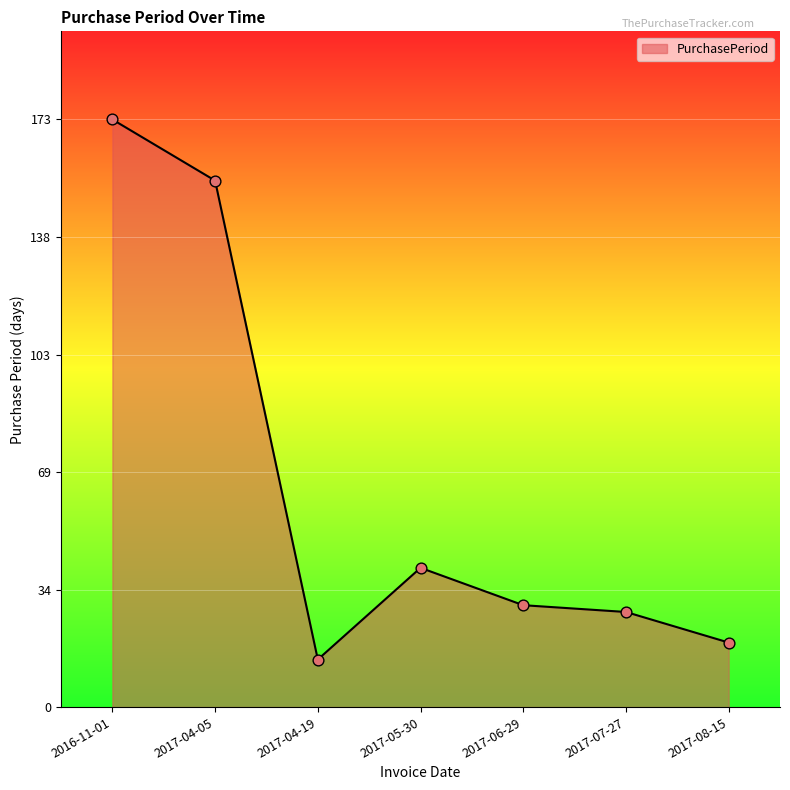

What is the ratio of the value at 2017-04-19 to the value at 2017-06-29?

0.5